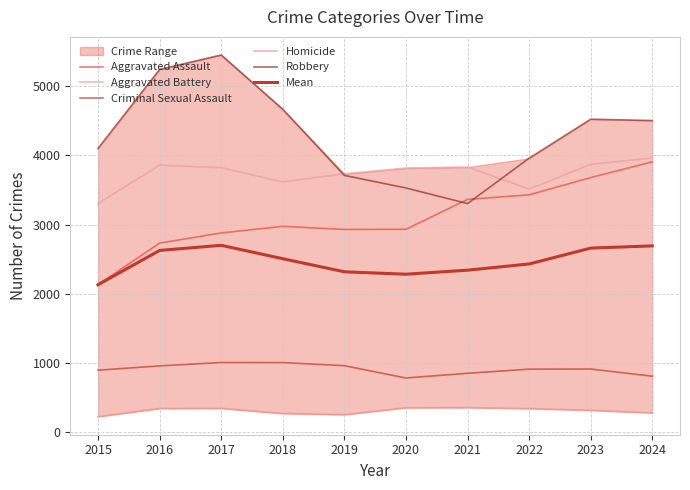

Which series has the largest range (max minus min)?

Robbery